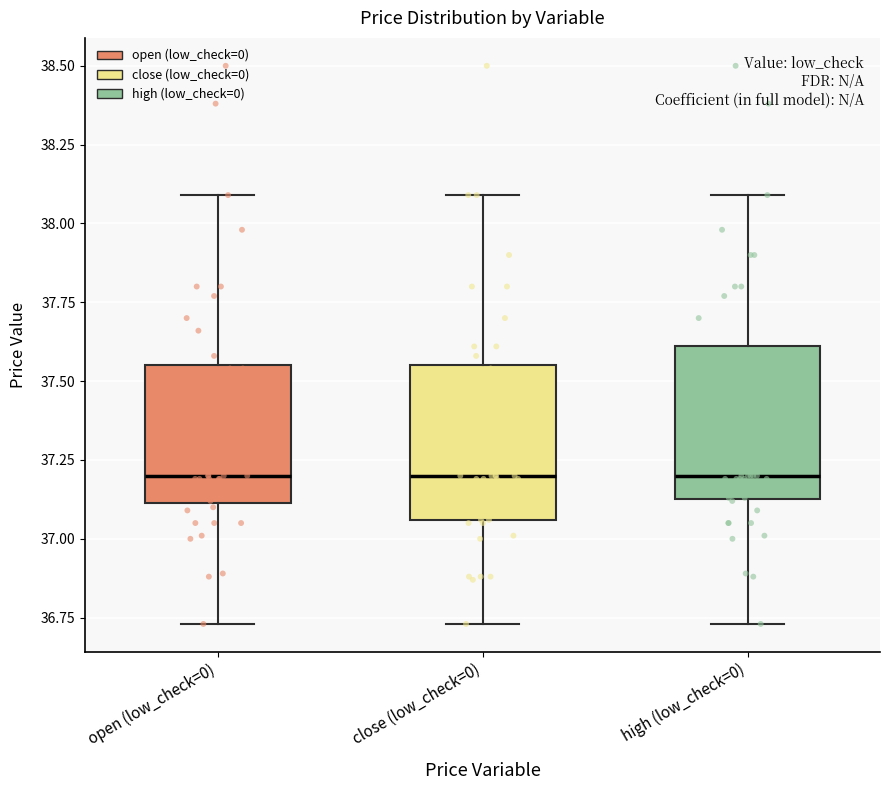

Where is the upper edge of the box for high (low_check=0) on the y-axis? The values are not printed on the chart, so give them approximately, as read against the axis.

37.60